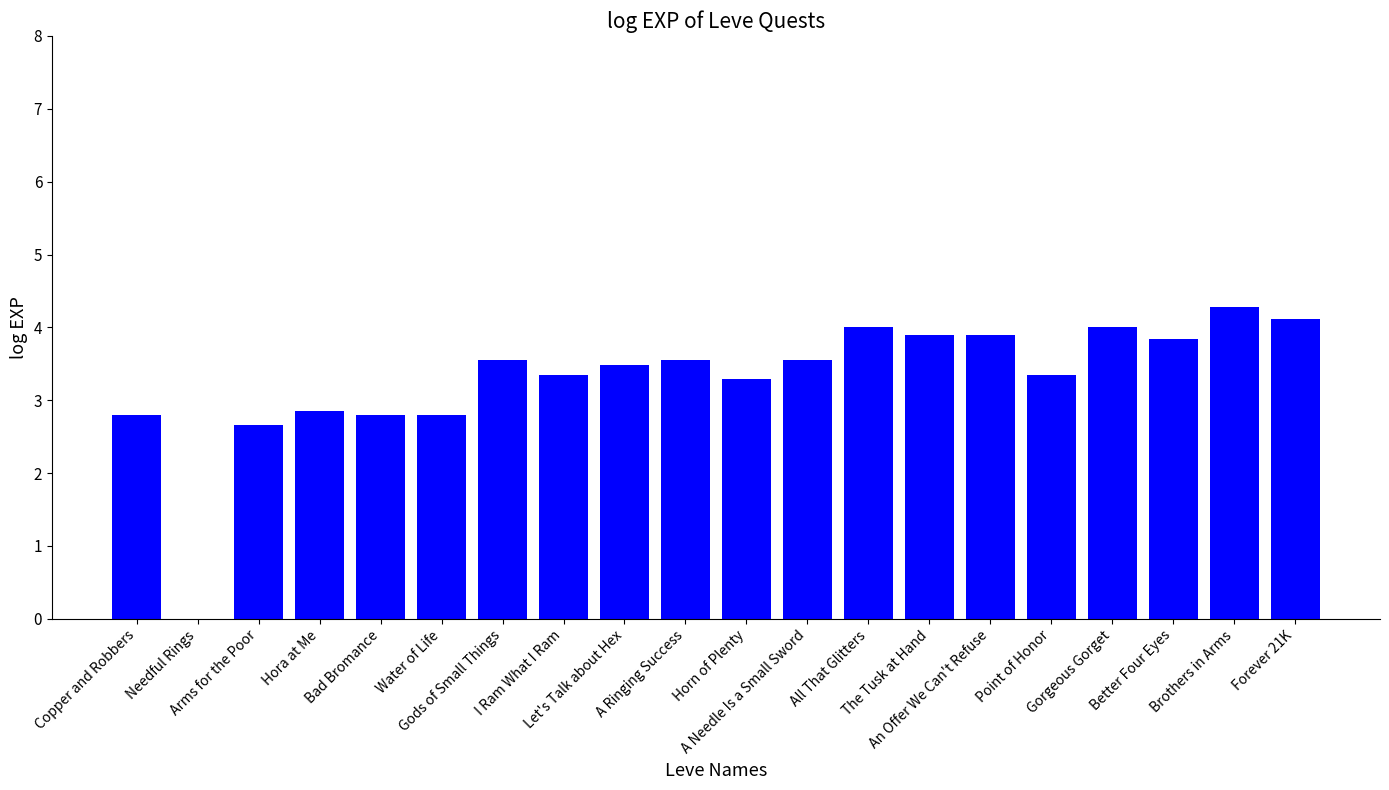

What is the greatest value displayed?

4.3